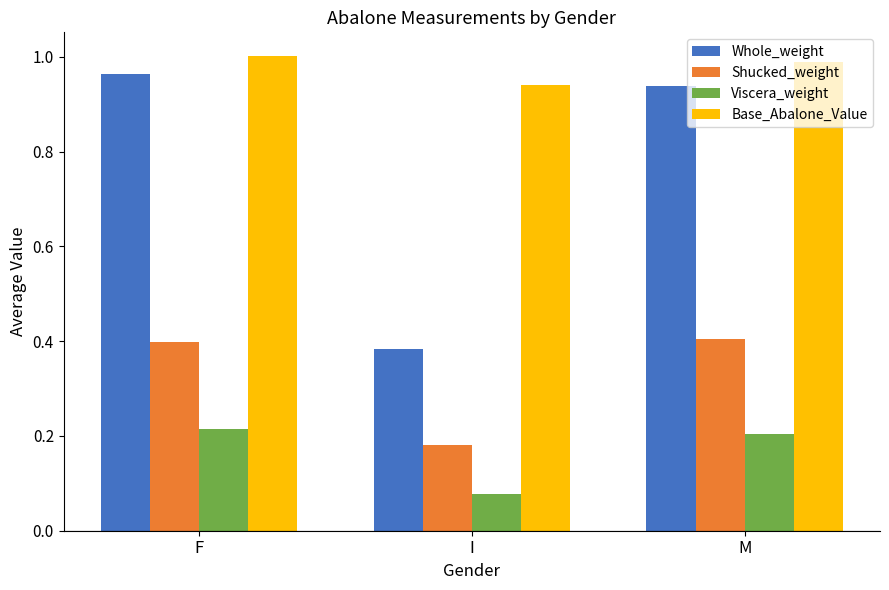

Where is Shucked_weight nearest to the value 0?

I